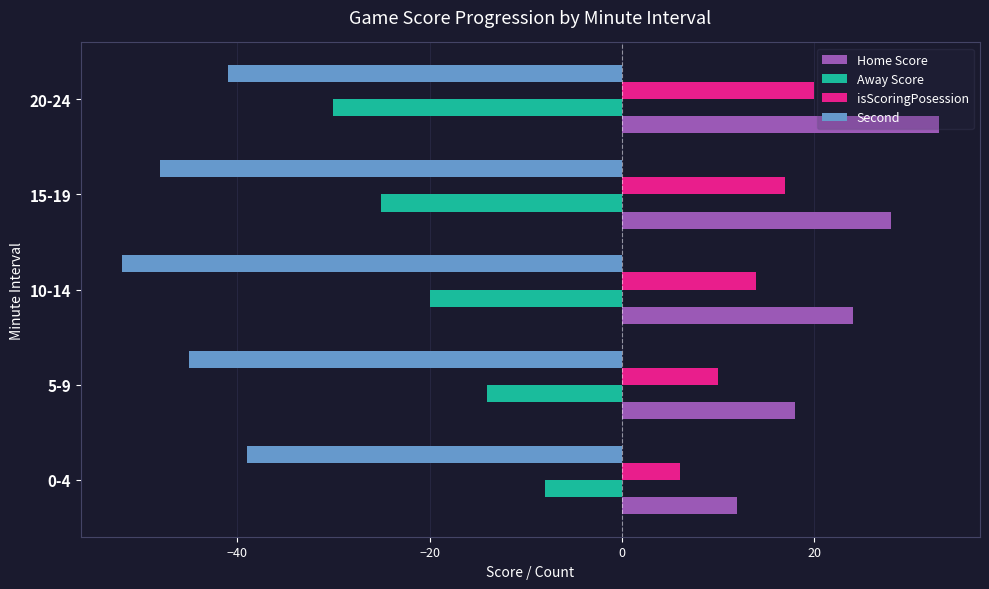

Rank the series by their maximum value, from highest to lowest.

Home Score, isScoringPosession, Away Score, Second